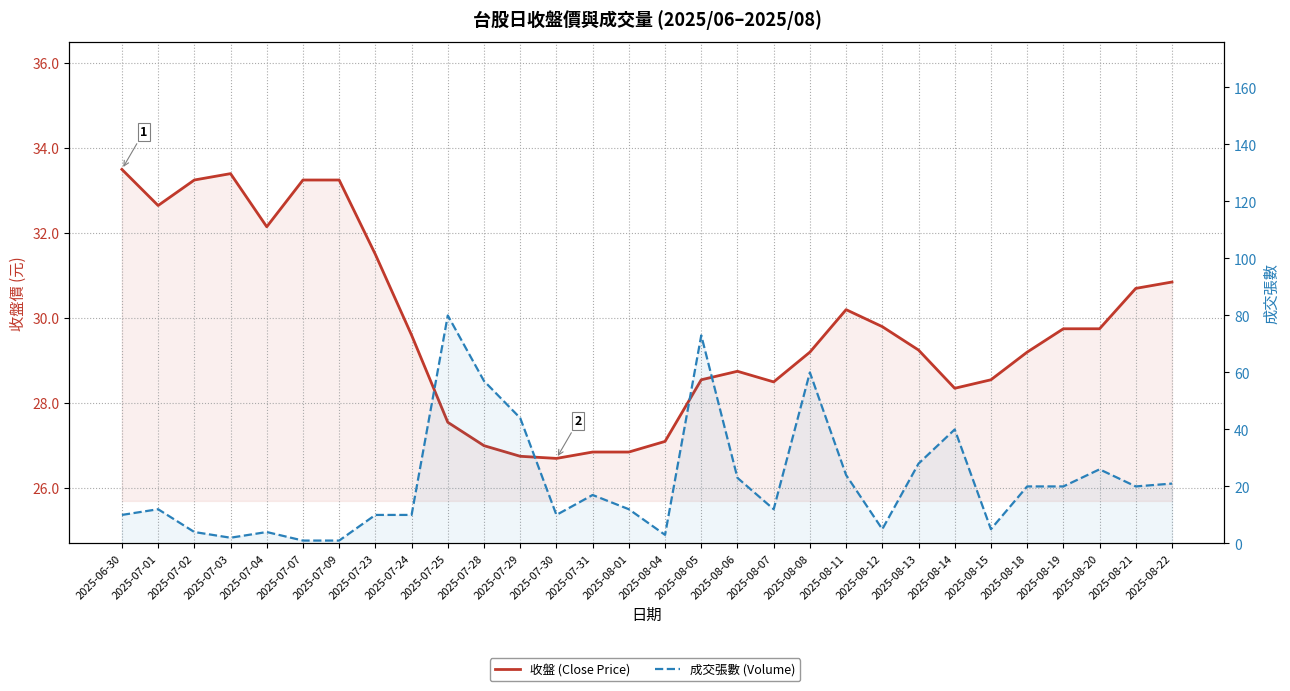

What is the minimum value shown in the chart?

1.0